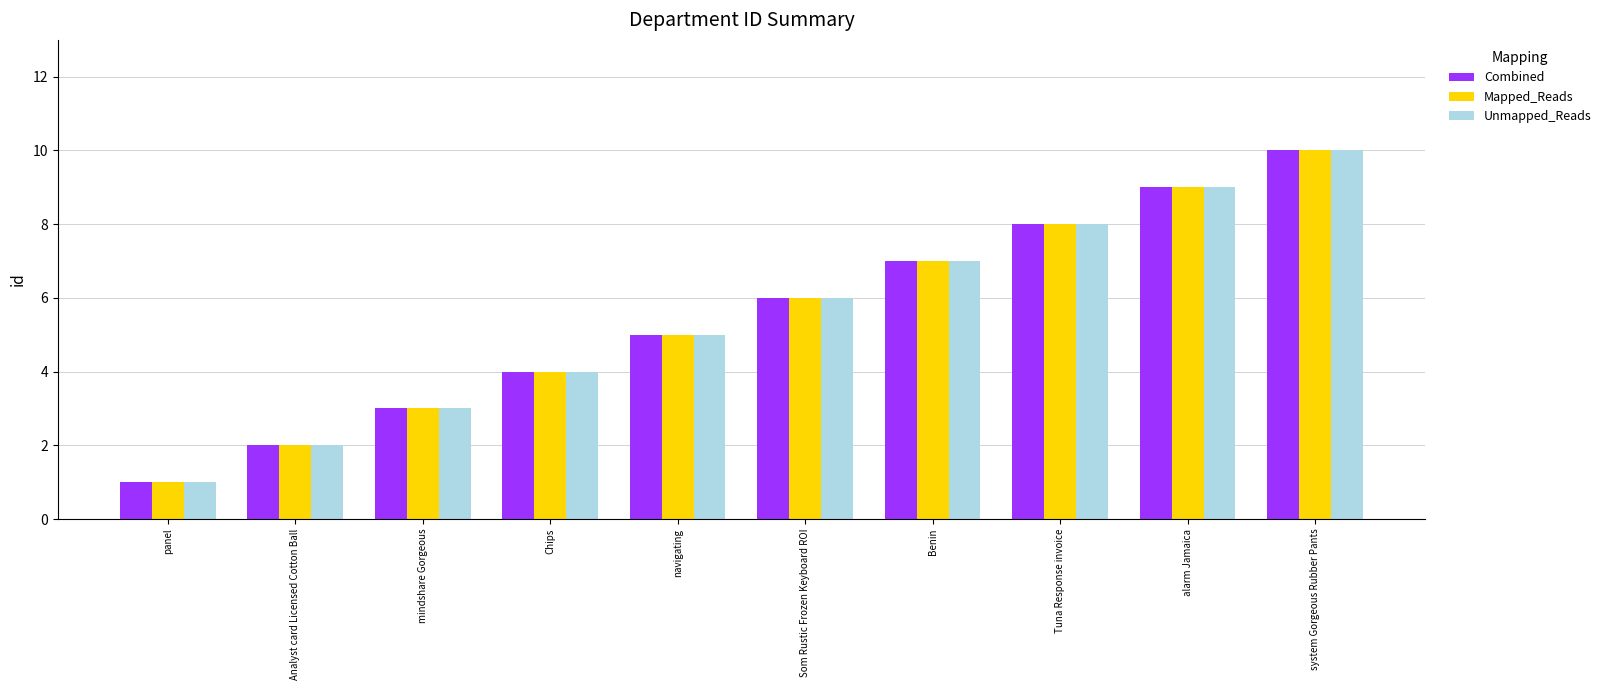

What is the difference between the maximum and minimum values in the Combined series?

9